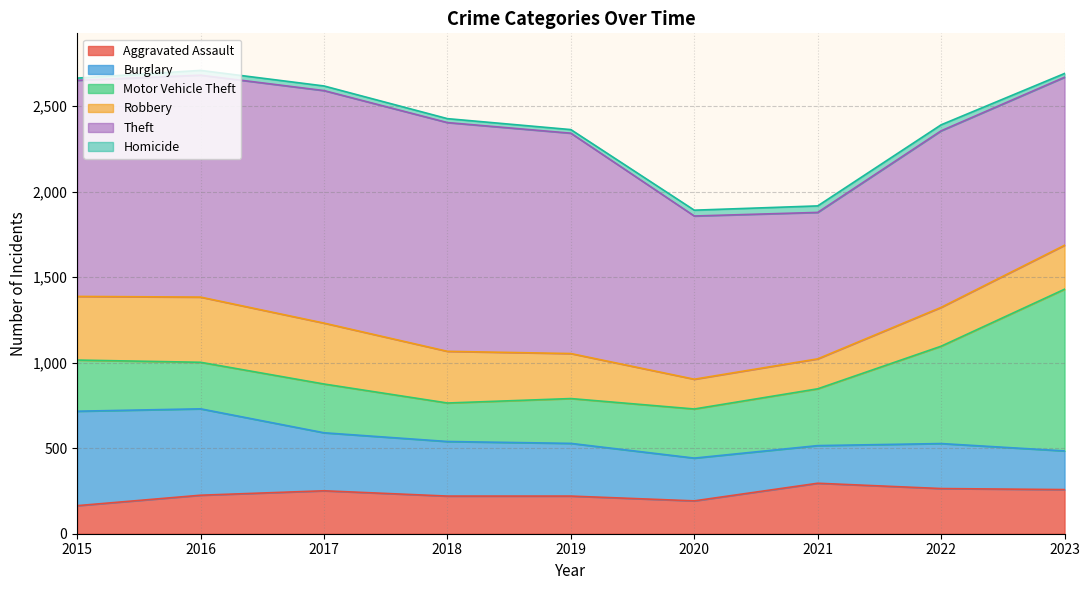

True or false: Motor Vehicle Theft has a value of 354 at 2018.

False